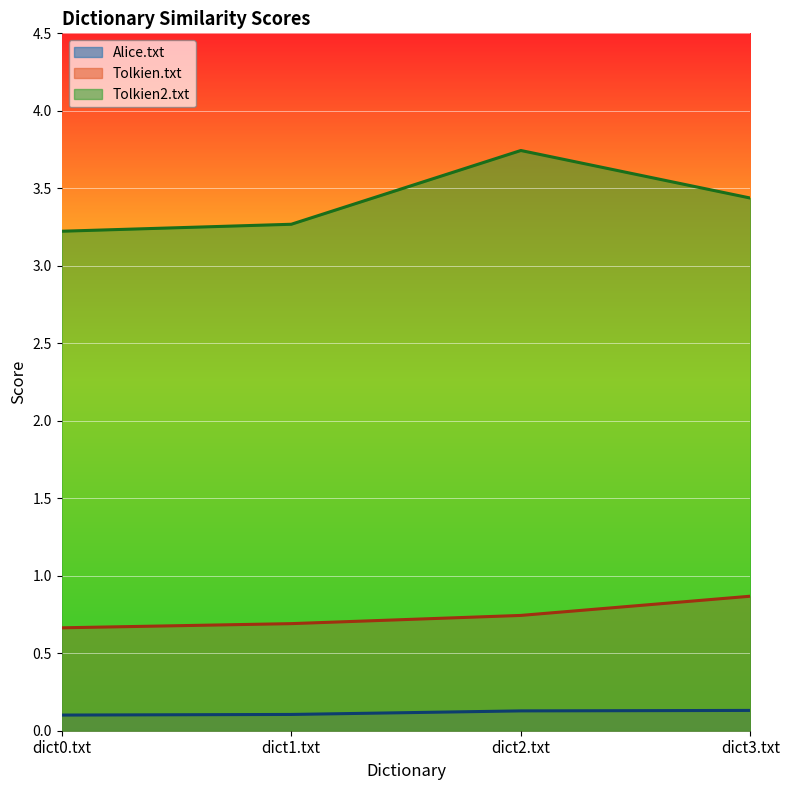

Which series changed the most between dict1.txt and dict3.txt?

Tolkien.txt